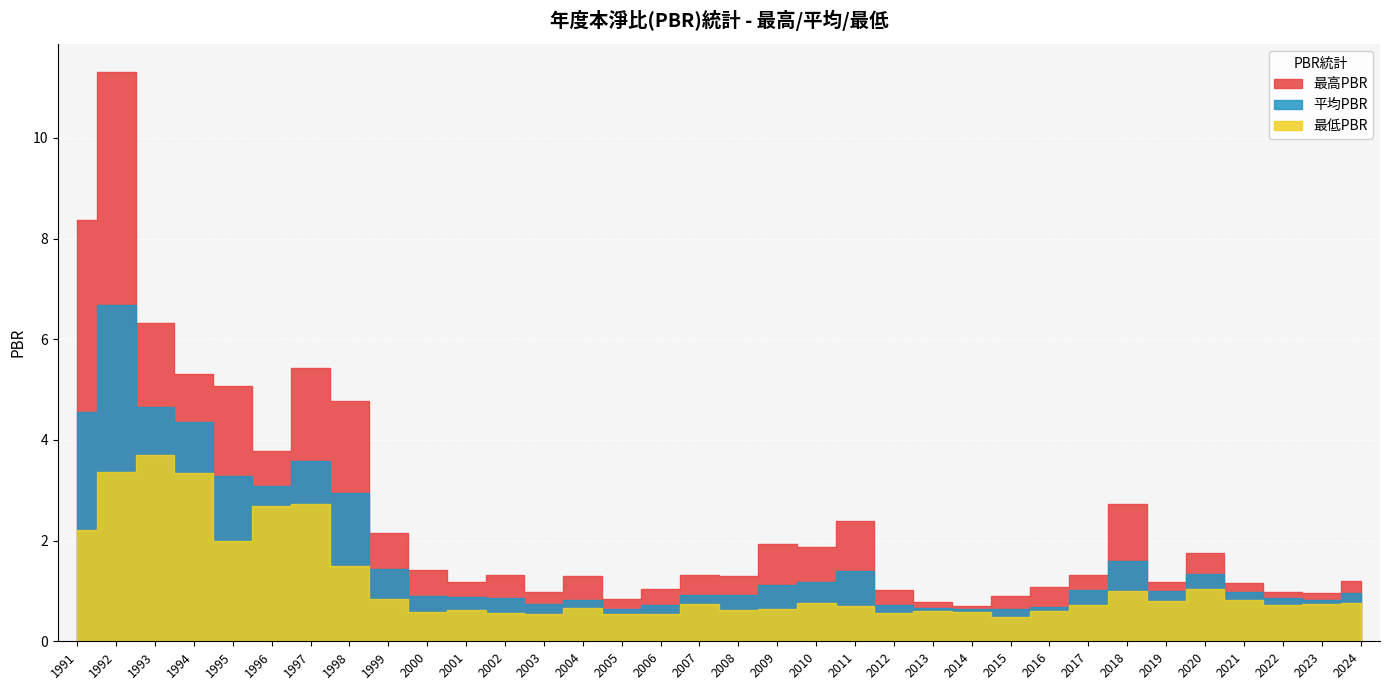

Count the number of data series in this chart.

3